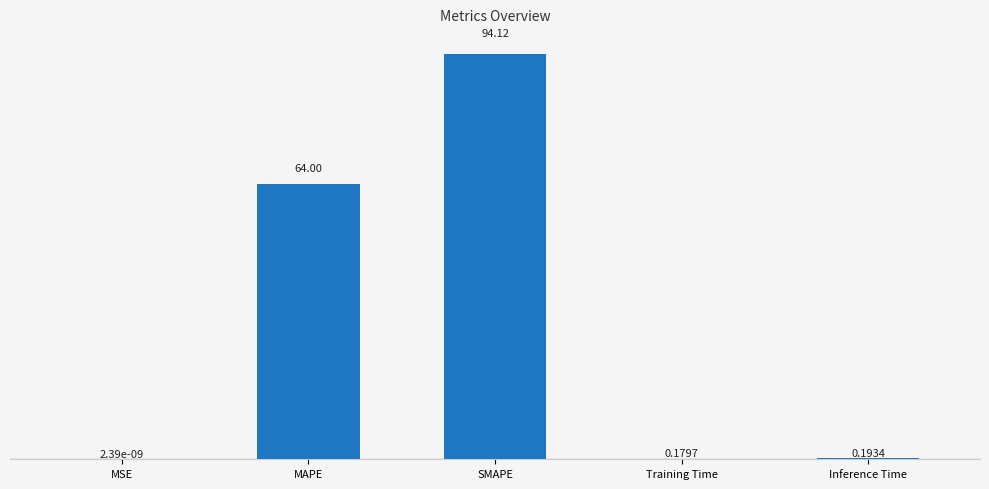

Which label corresponds to the largest value in the chart?

SMAPE